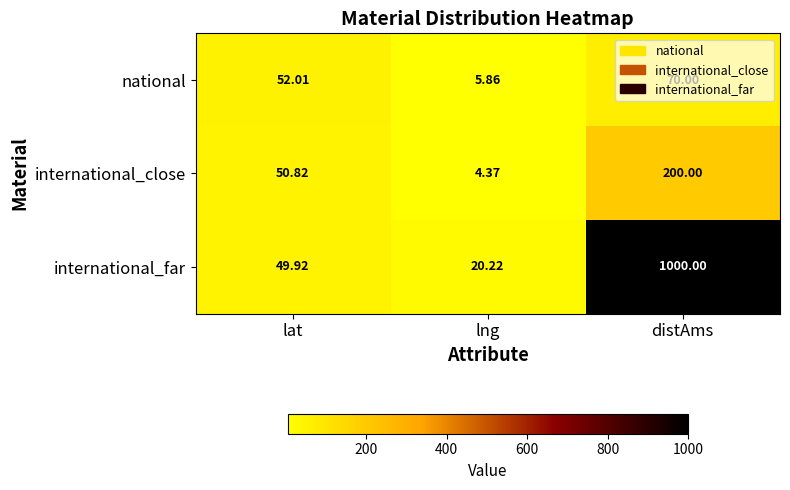

Which category has the highest value in the international_far series?

distAms